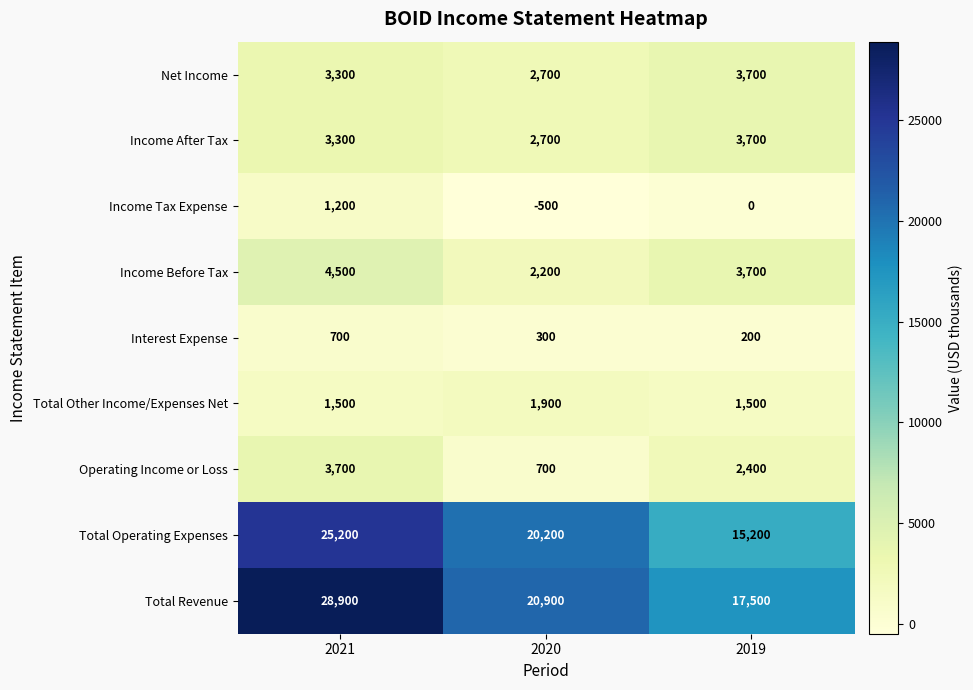

Which label corresponds to the largest value in the chart?

2021